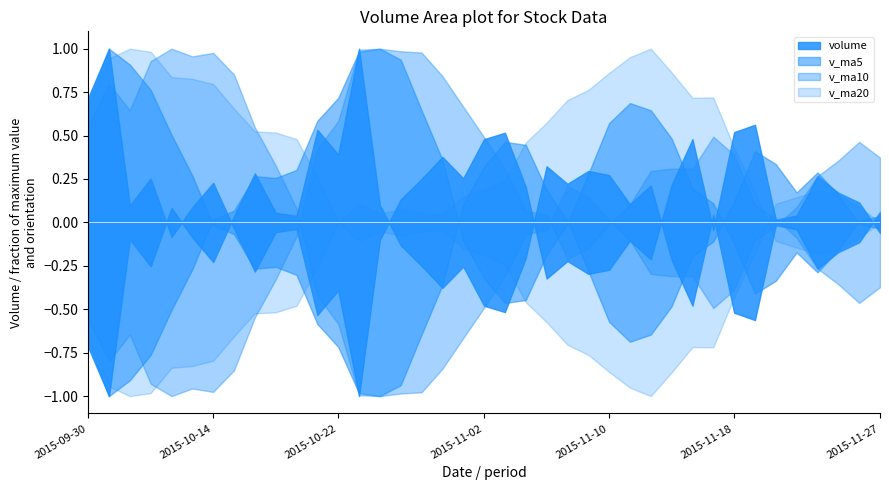

How many categories are shown in the chart?

39